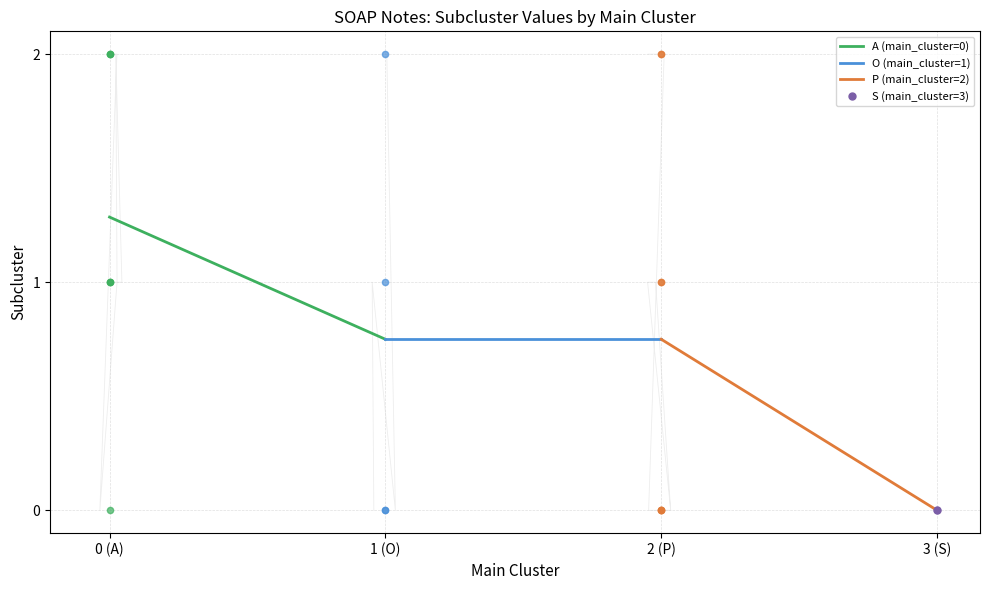

What is the total value across all series at 1 (O)?

1.5